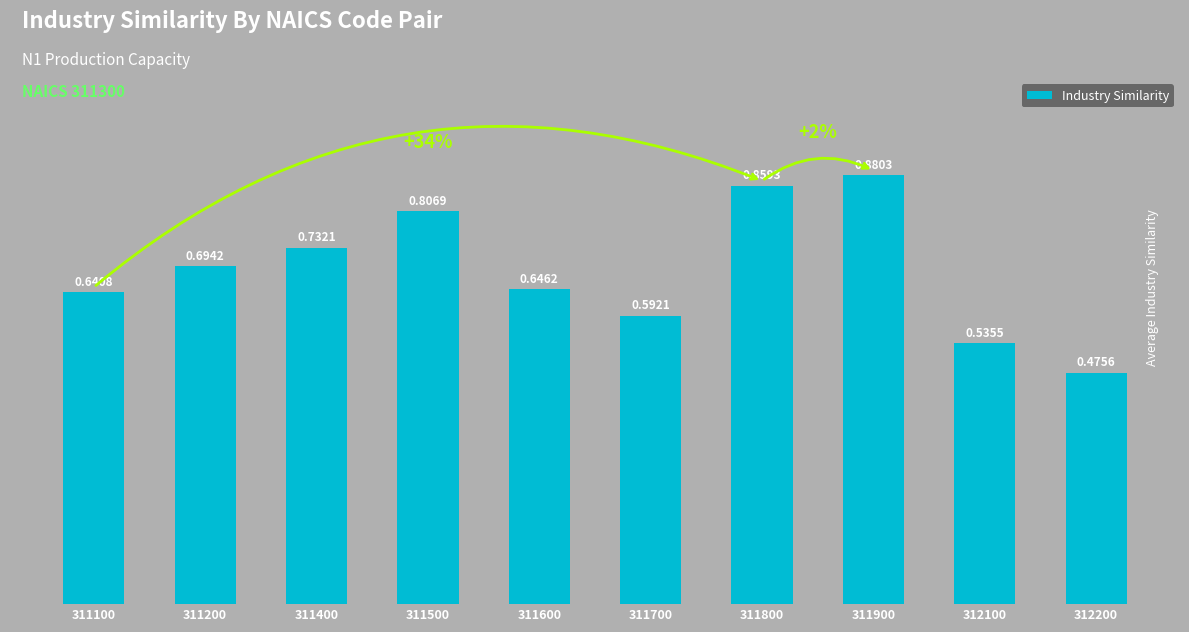

Which label corresponds to the smallest value in the chart?

312200